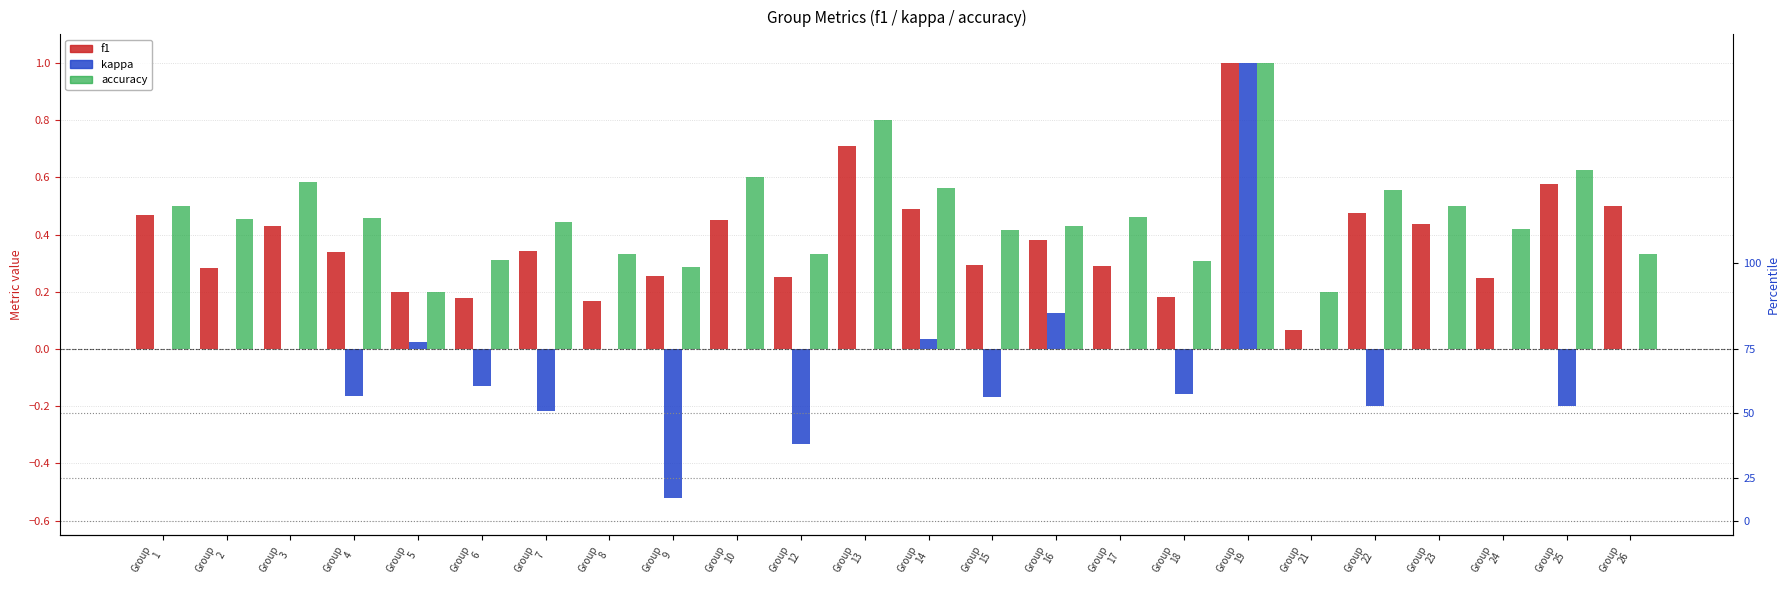

What is the difference between the highest and lowest values at Group
12?

0.7